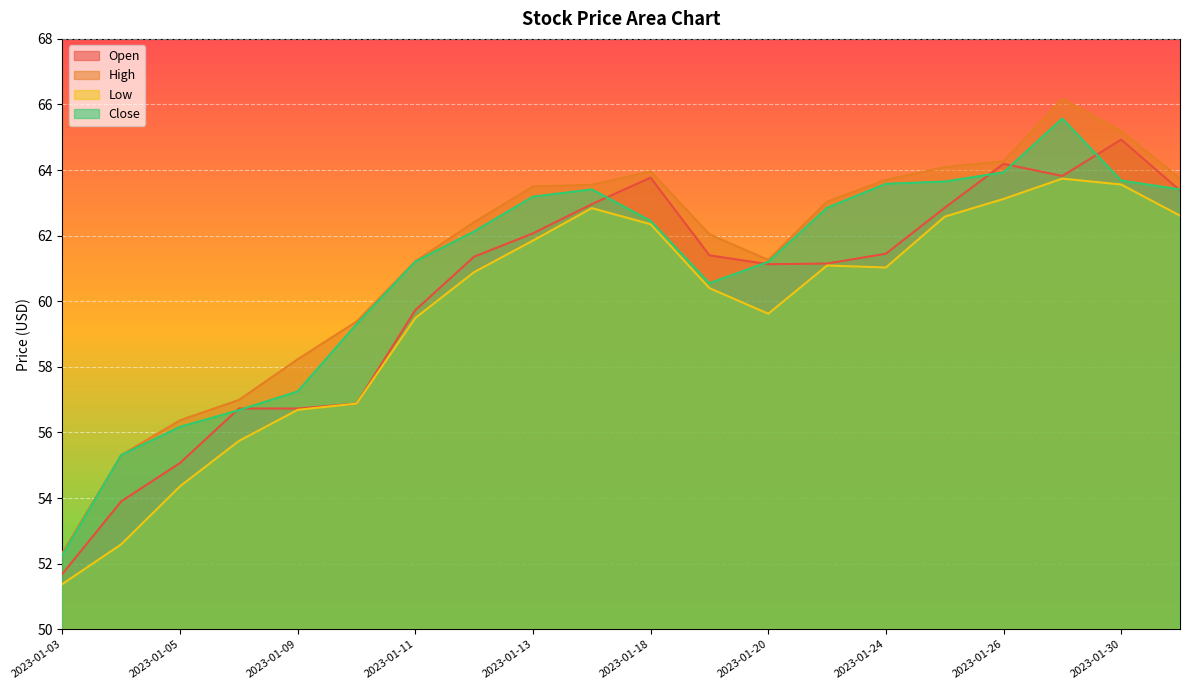

What is the value of the Close point at the 9th from the left?

63.2